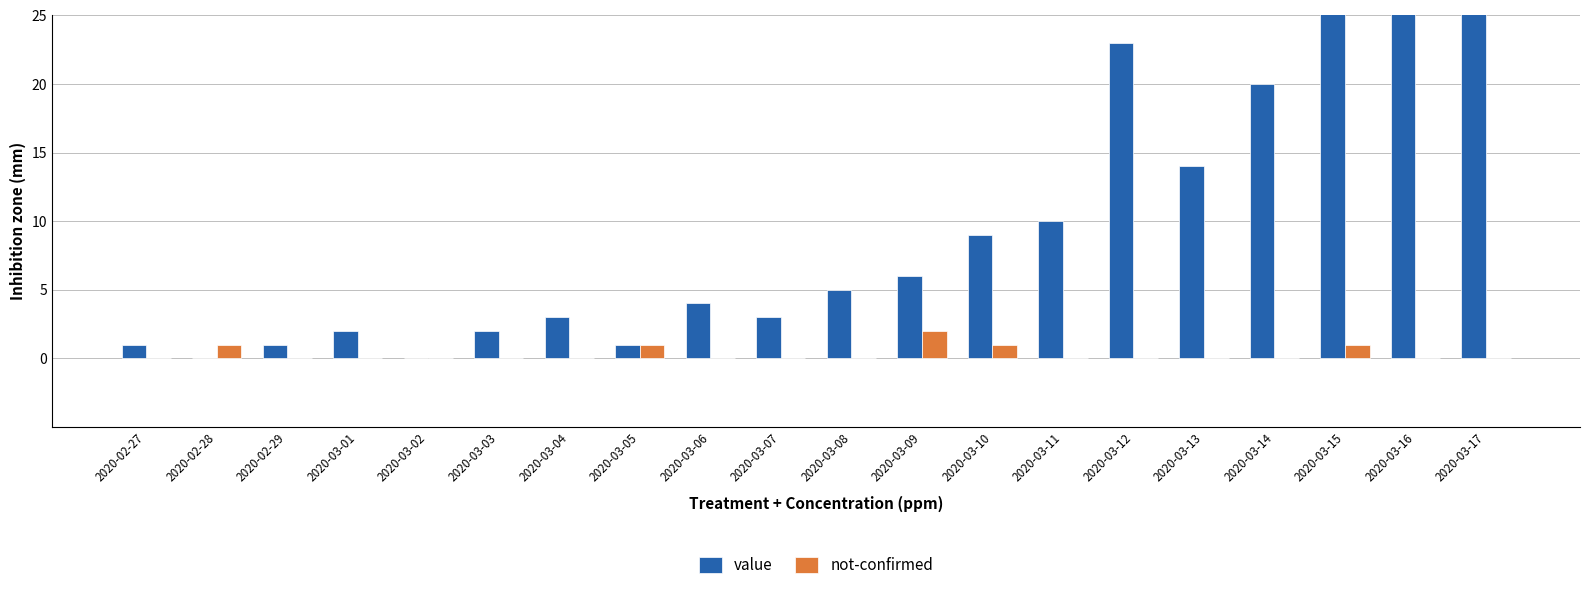

Rank the categories by not-confirmed value from highest to lowest.

2020-03-09, 2020-02-28, 2020-03-05, 2020-03-10, 2020-03-15, 2020-02-27, 2020-02-29, 2020-03-01, 2020-03-02, 2020-03-03, 2020-03-04, 2020-03-06, 2020-03-07, 2020-03-08, 2020-03-11, 2020-03-12, 2020-03-13, 2020-03-14, 2020-03-16, 2020-03-17